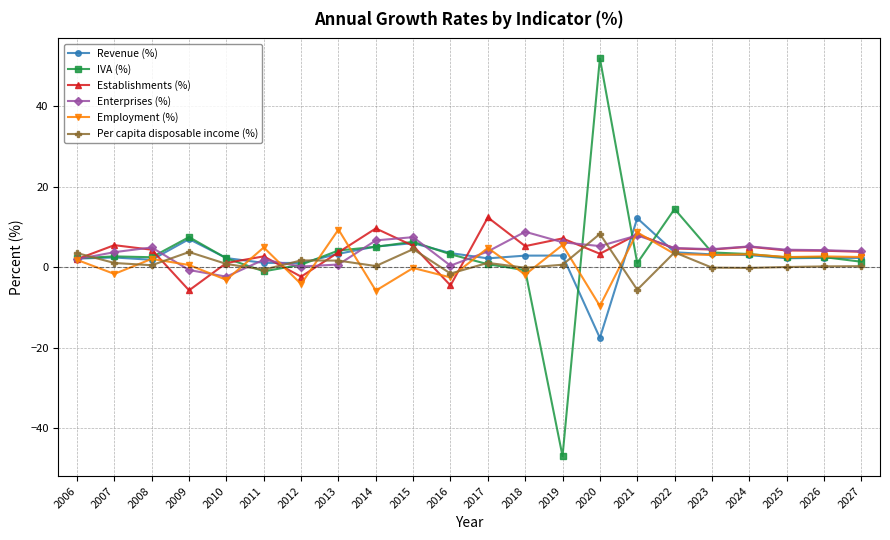

Which category has the highest value in the Enterprises (%) series?

2018